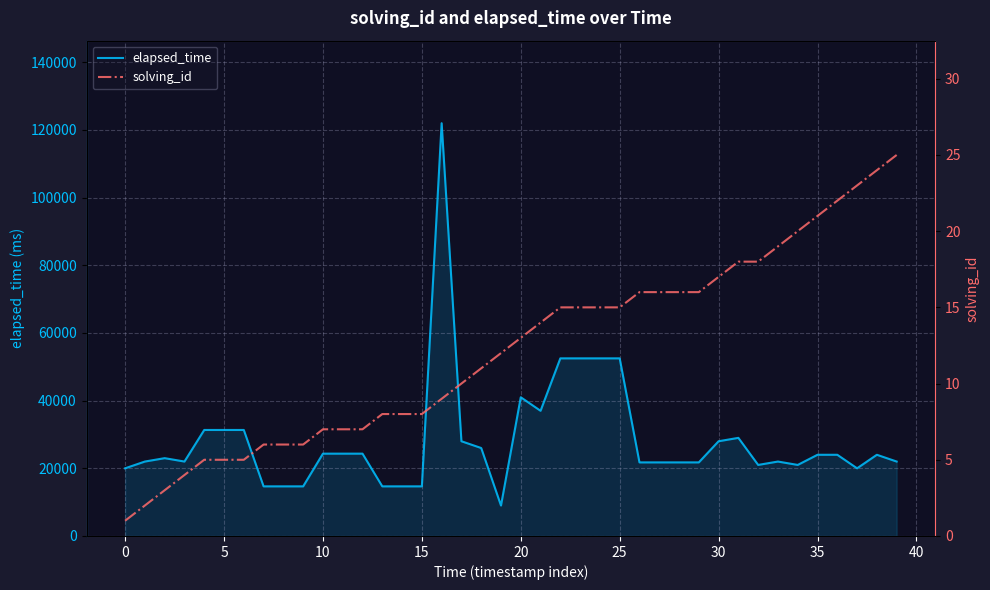

Is the value of elapsed_time at 28 greater than the value of solving_id at 37?

Yes